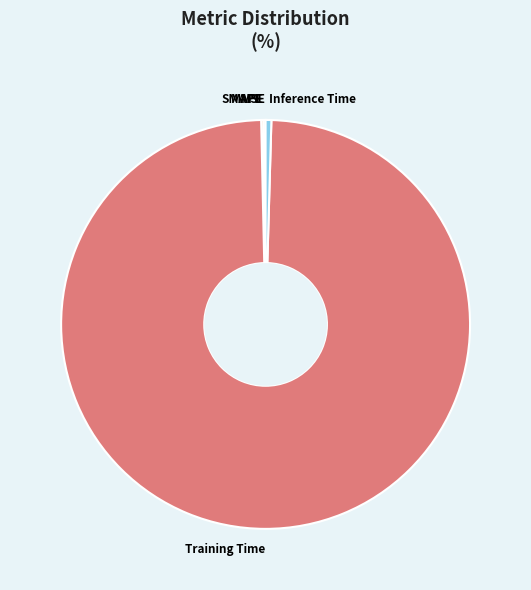

Which slice is the largest?

Training Time